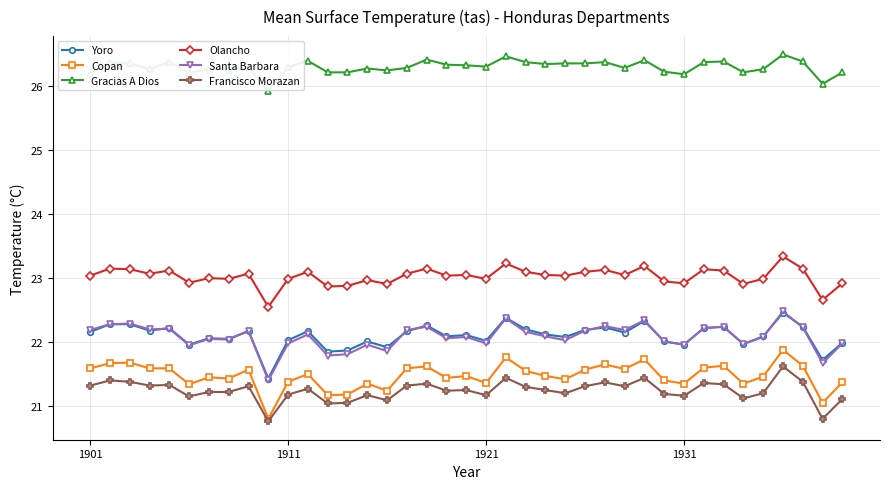

True or false: Santa Barbara has more than 1 points higher than both neighbors.

True